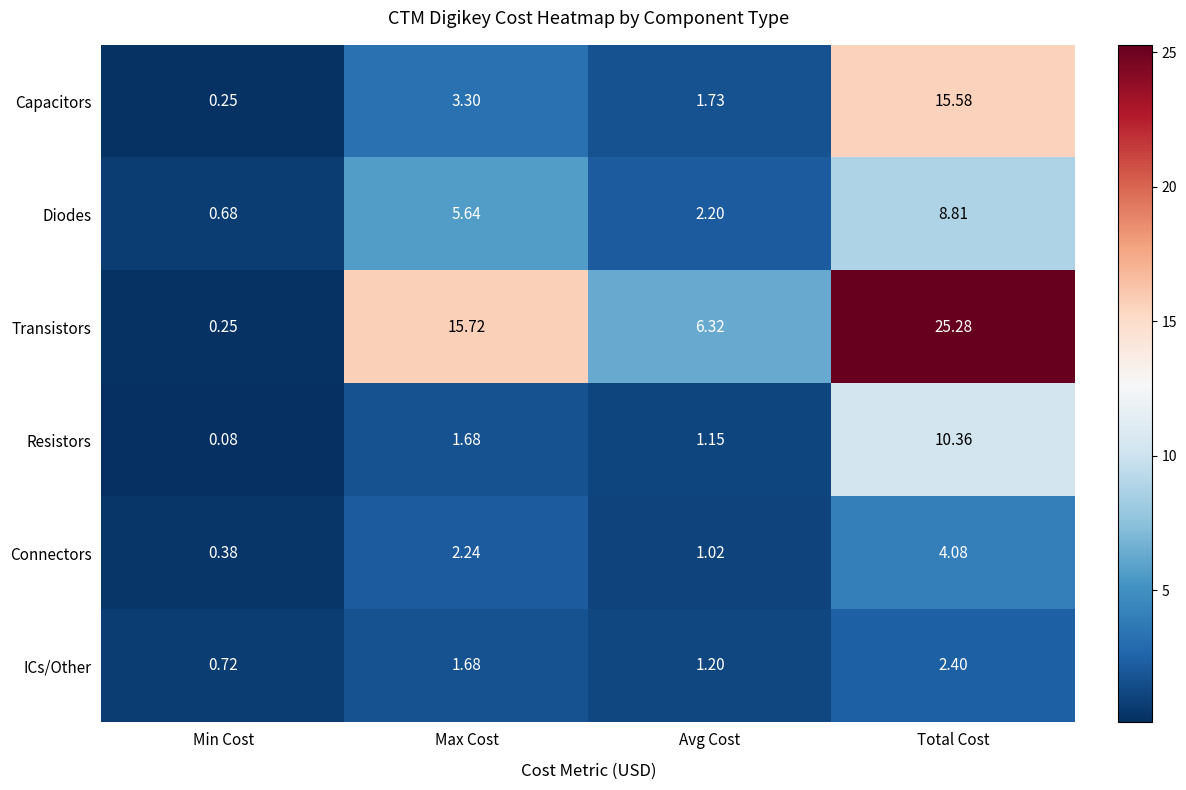

How many data points in Connectors are less than 2?

2